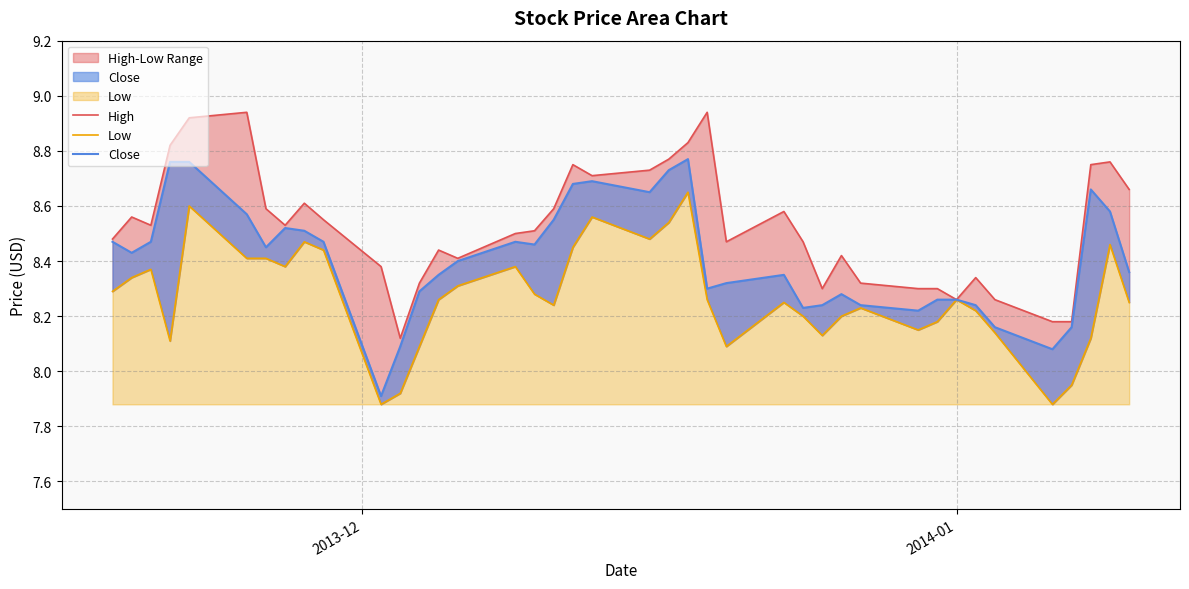

Which series has the widest spread of values?

Close